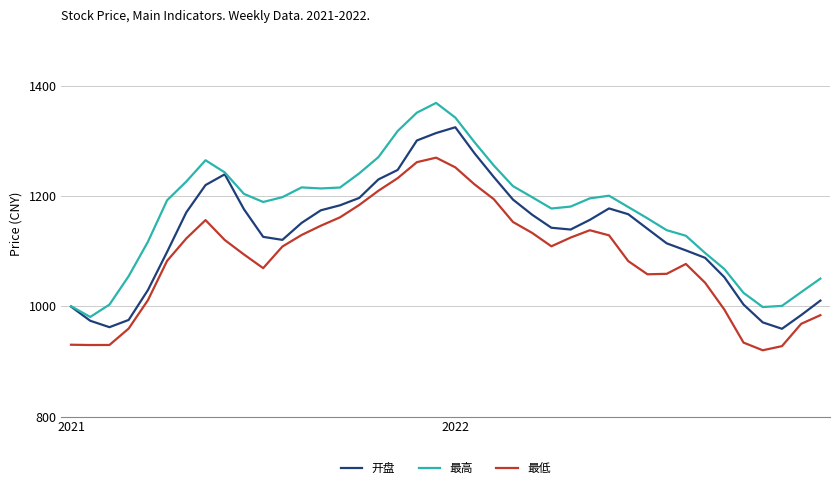

How many lines are shown in the chart?

3